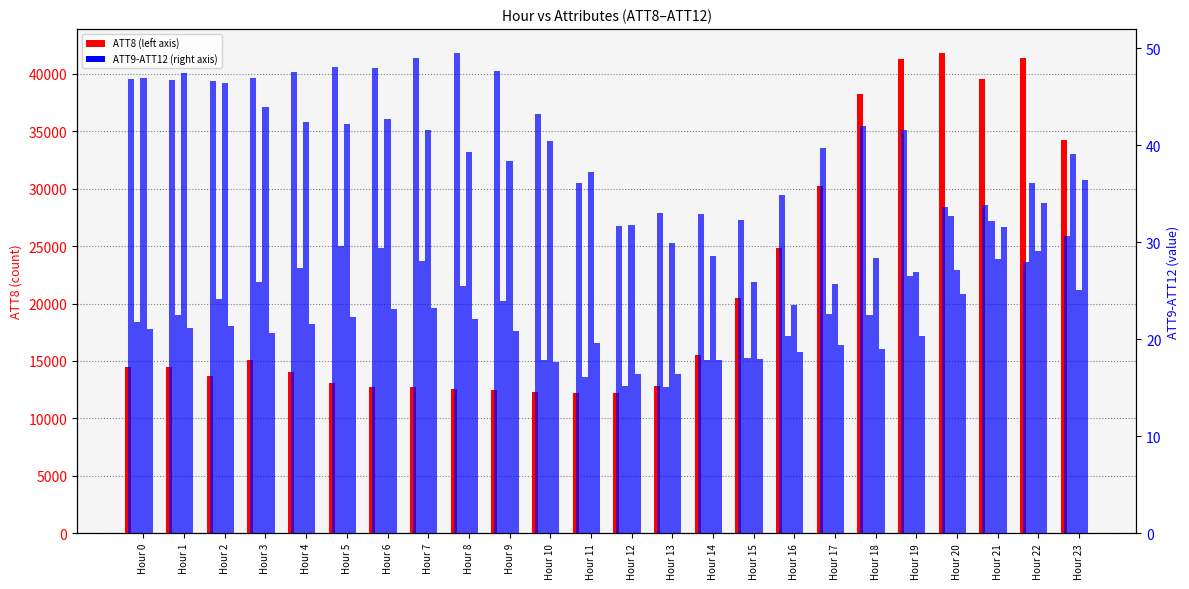

Between Hour 4 and Hour 7, which series saw the biggest shift?

ATT8